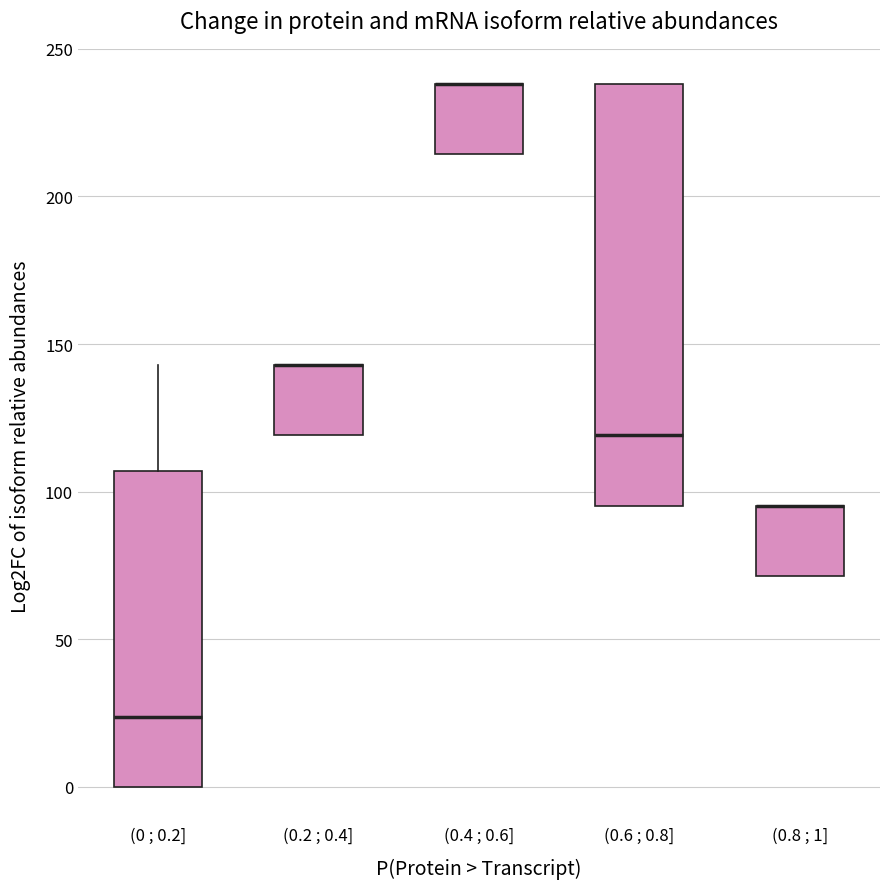

Comparing the boxes themselves (not the whiskers), which one is the tallest?

(0.6 ; 0.8]